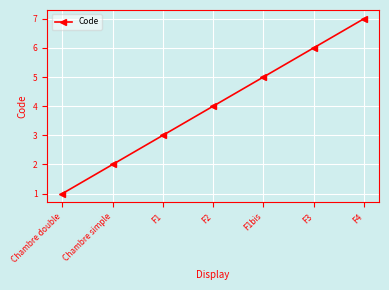

What is the label of the 3rd point from the left?

F1